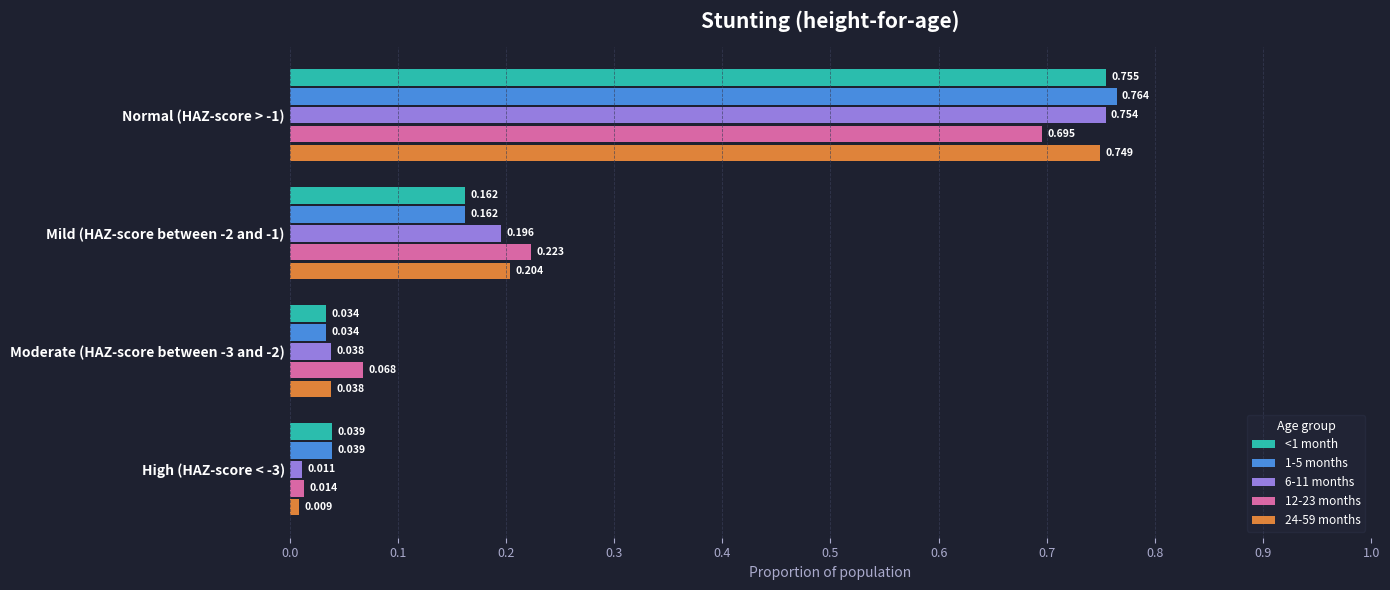

What are all the series names shown in the legend?

<1 month, 1-5 months, 6-11 months, 12-23 months, 24-59 months